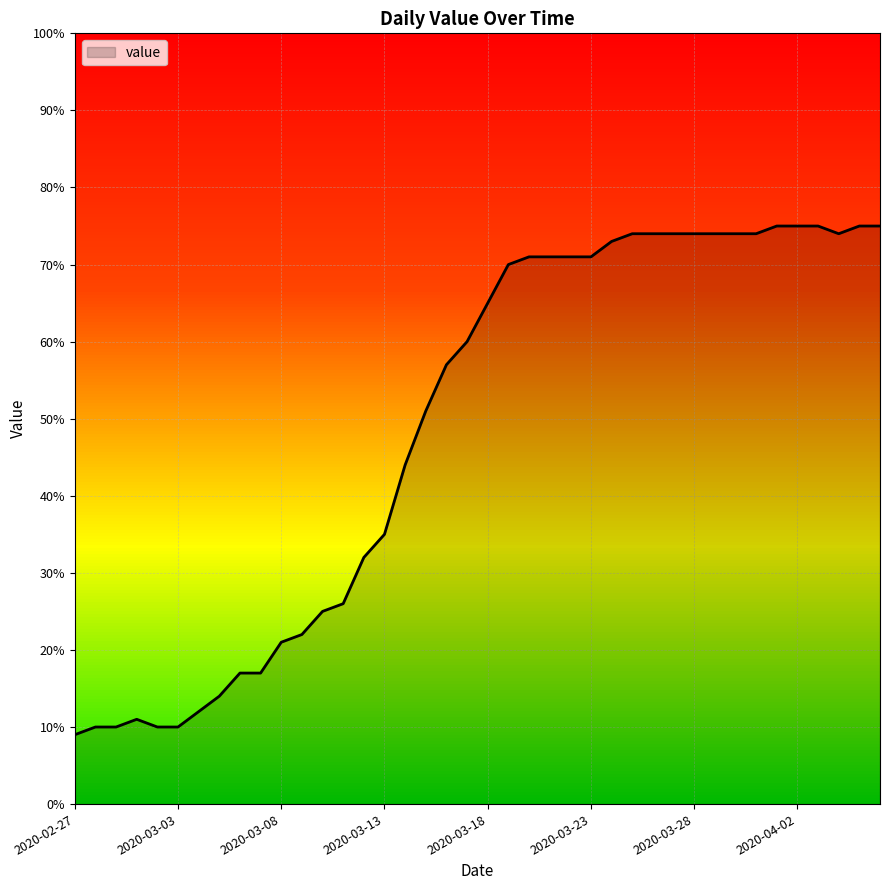

What is the difference between the maximum and minimum values?

66